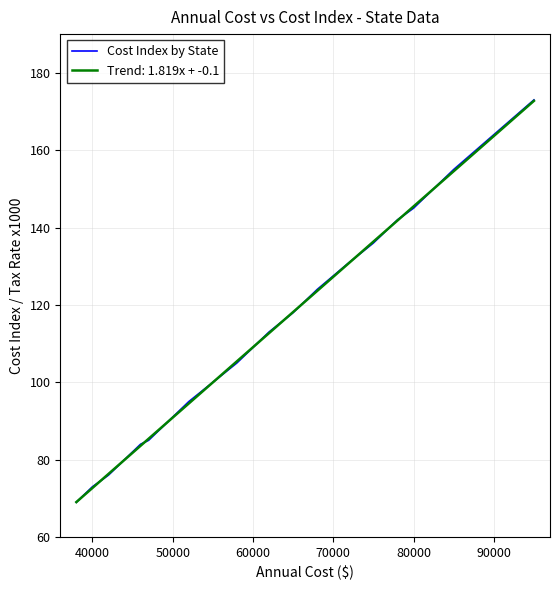

True or false: there are more than 2 points higher than both neighbors.

False